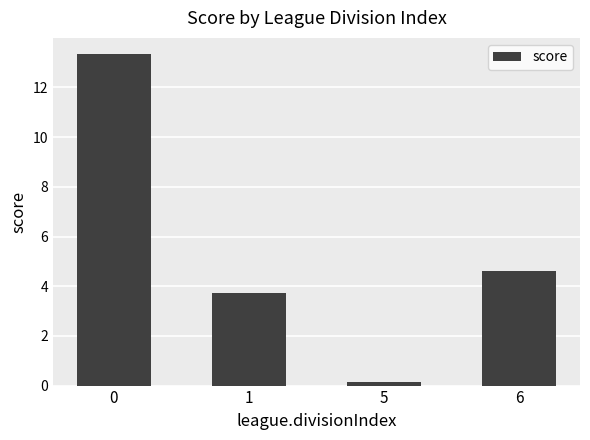

The value at 6 is 4.6. True or false?

True